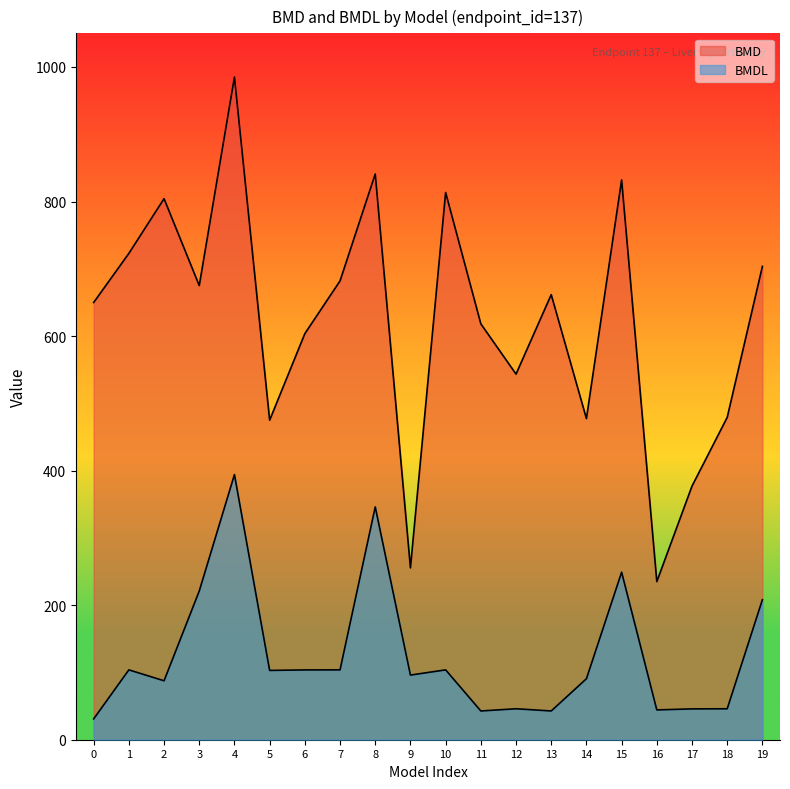

What are all the series names shown in the legend?

BMD, BMDL